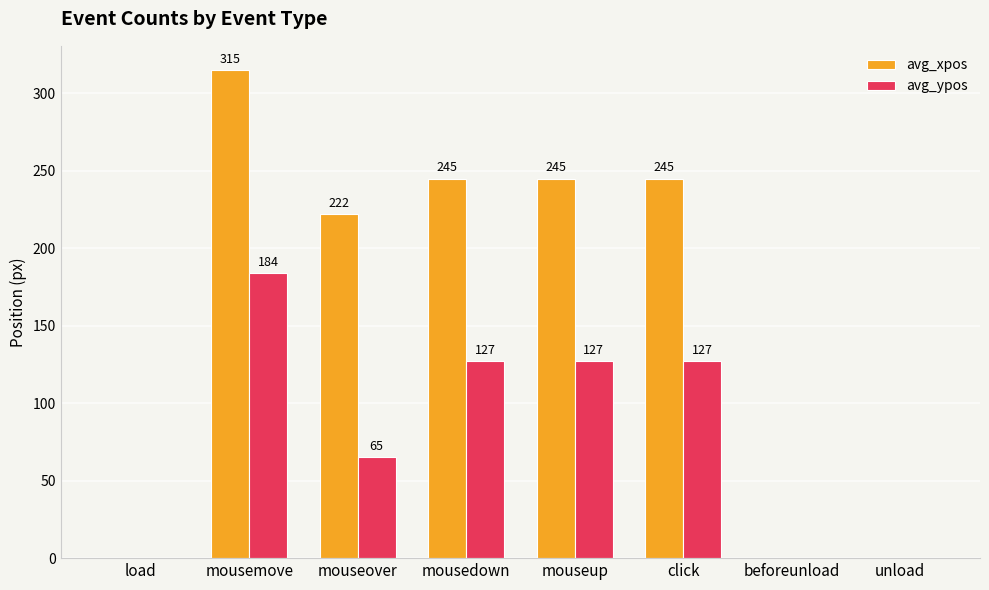

How many series are shown in this chart?

2